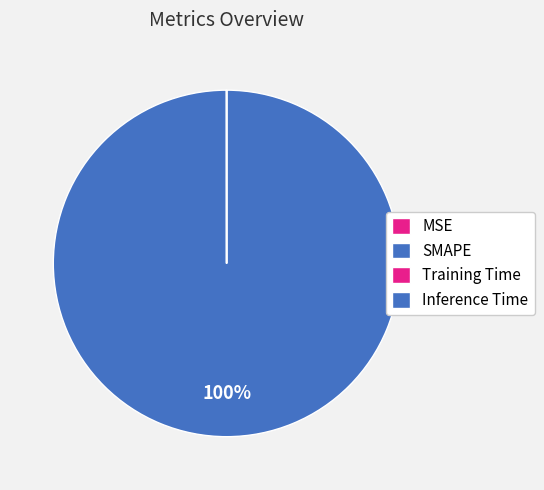

Does Training Time account for over 50% of the chart?

No